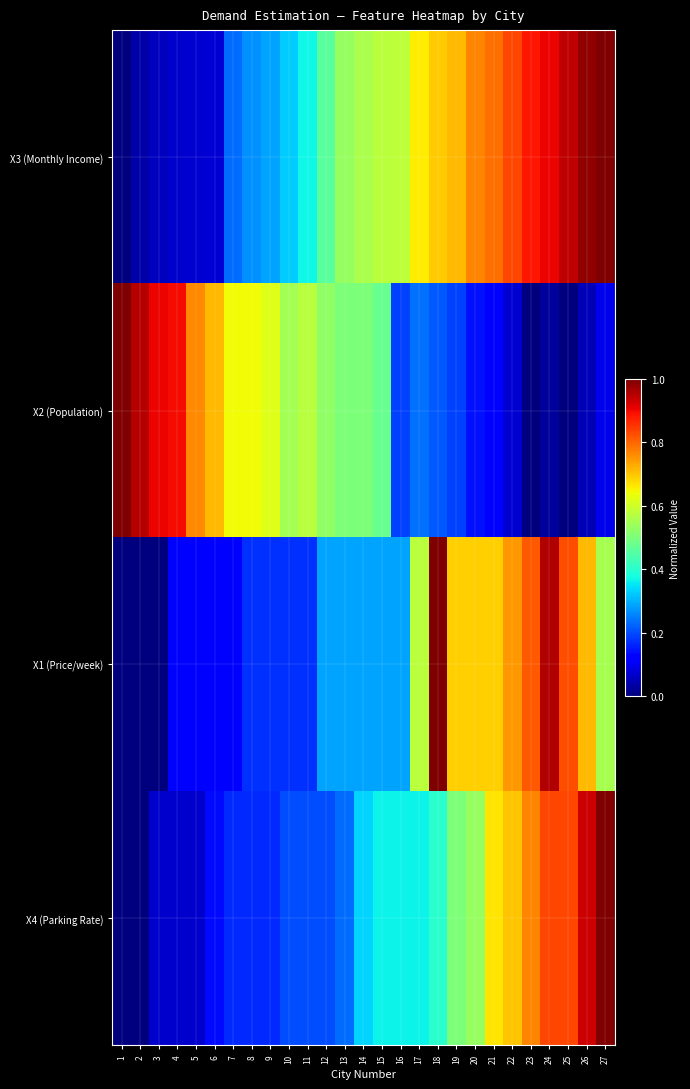

How many categories are shown in the chart?

27